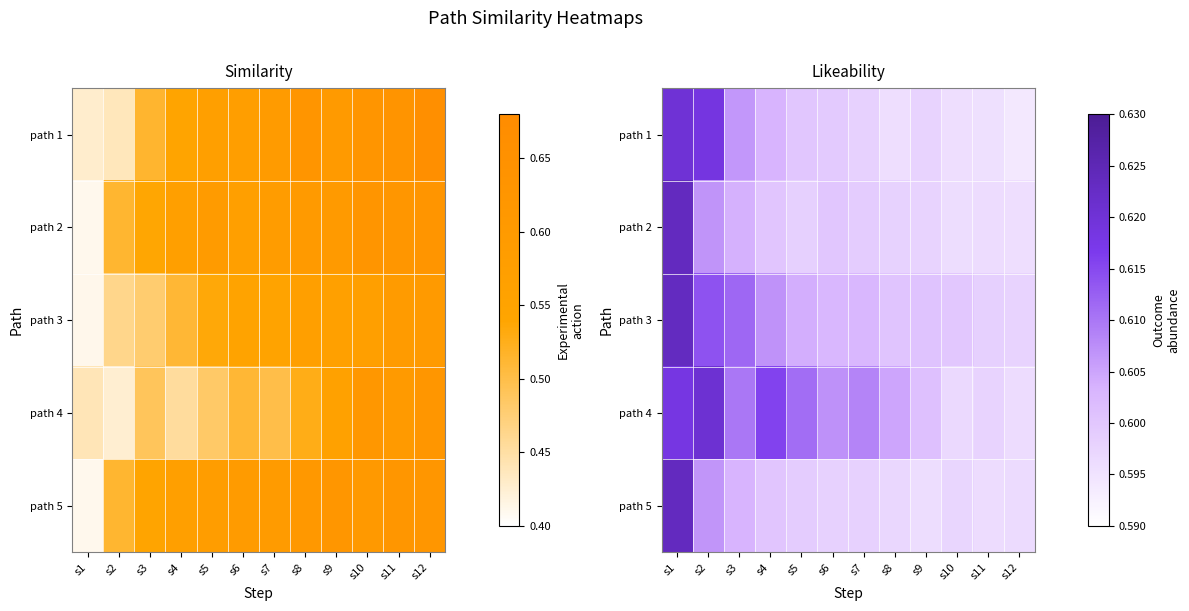

Count the path 3 values in the range 0 to 1.

12